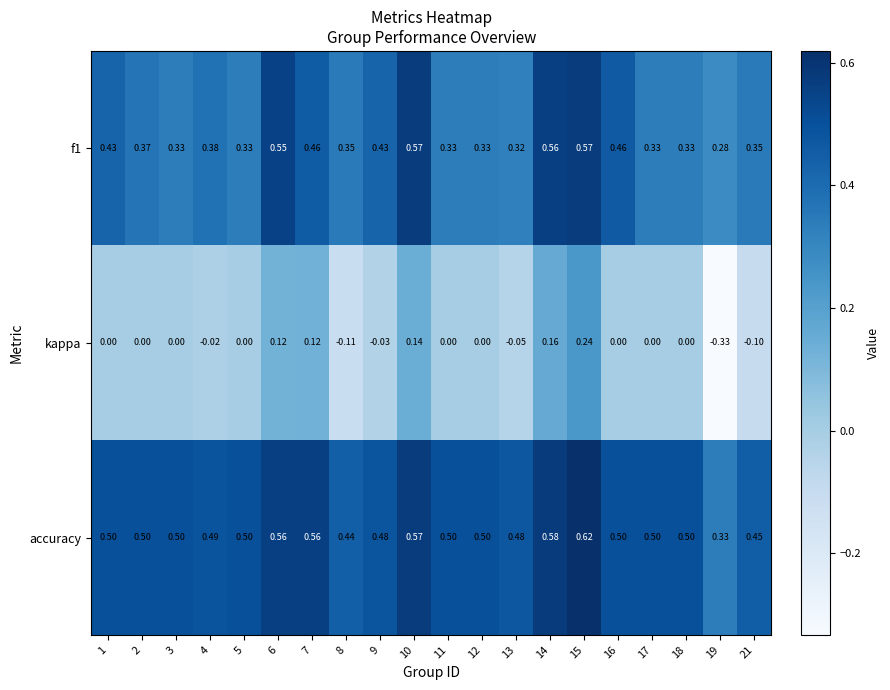

Between 14 and 19, which series saw the biggest shift?

kappa